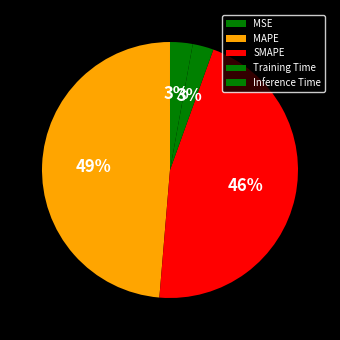

Is the sum of Training Time and Inference Time greater than half?

No